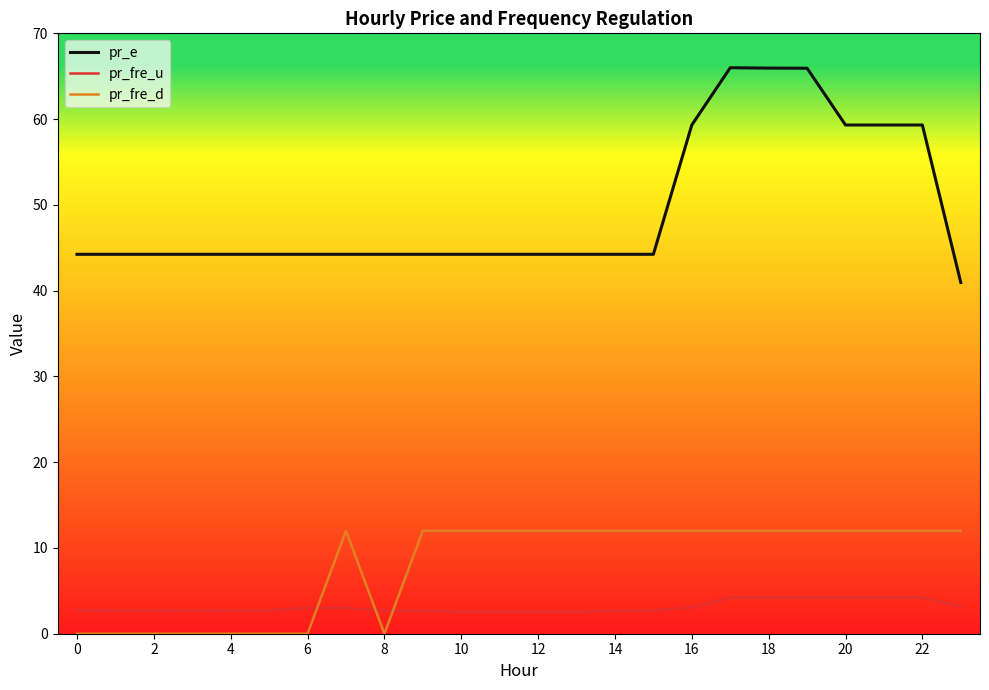

List the series in order of their peak value, highest first.

pr_e, pr_fre_d, pr_fre_u